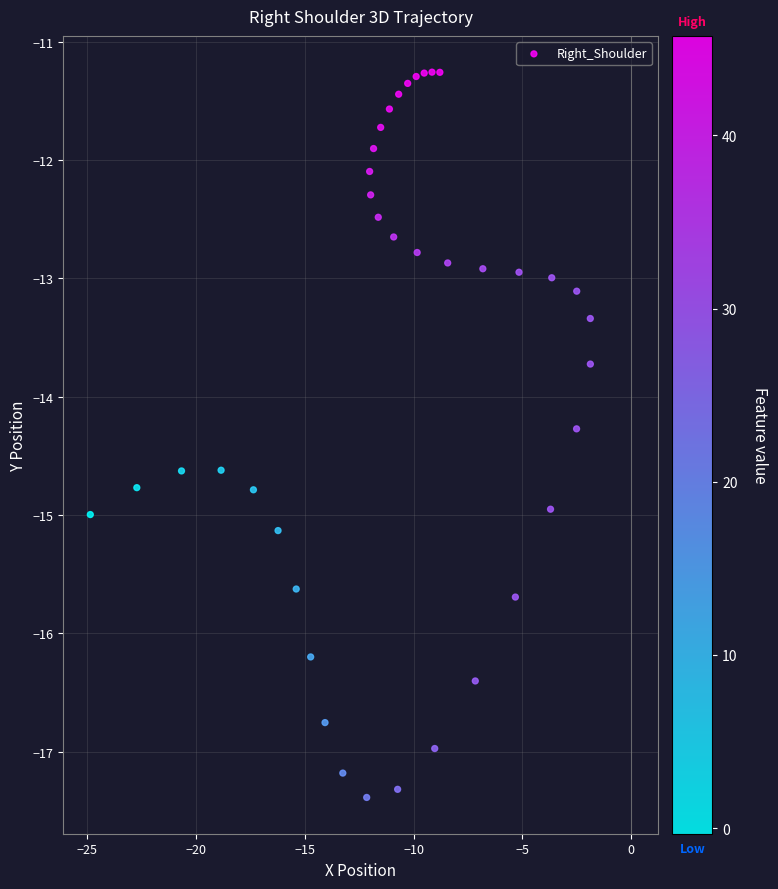

What is the range of X values (max minus min)?

23.0